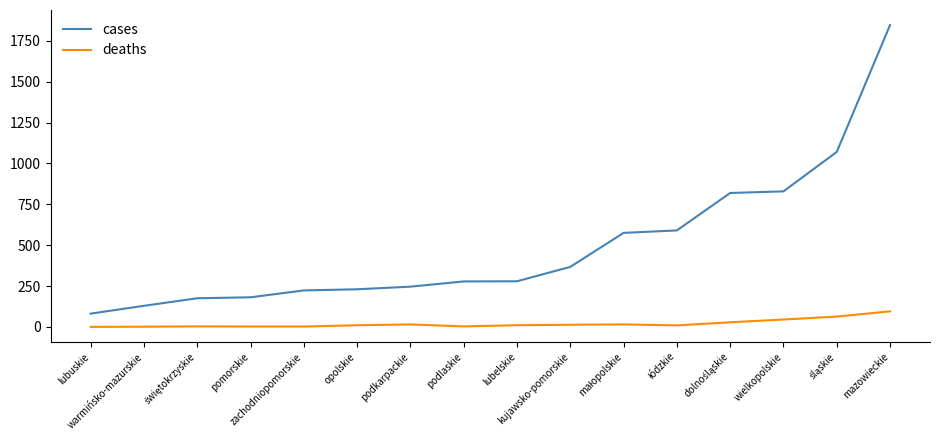

At how many categories does at least one series exceed 418?

6